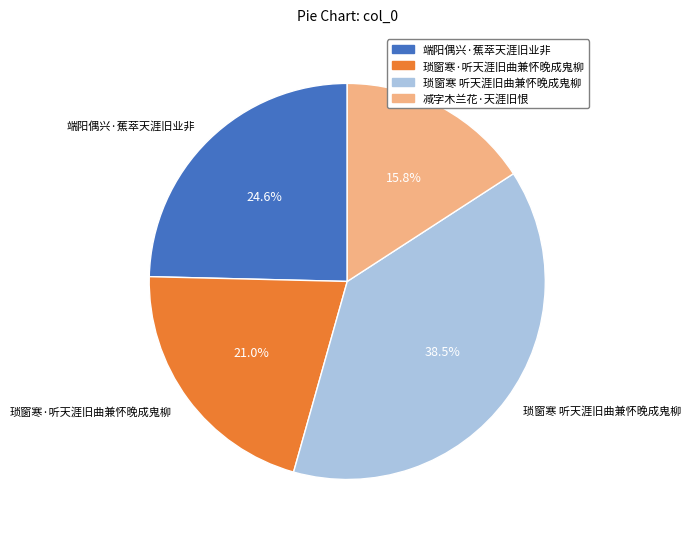

To the nearest percent, what portion does 琐窗寒·听天涯旧曲兼怀晚成鬼柳 represent?

21%